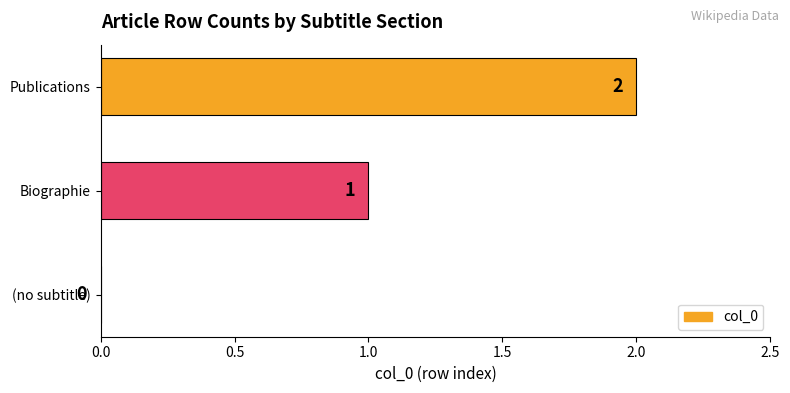

Approximately how many times larger is the value at Publications compared to Biographie?

2.0